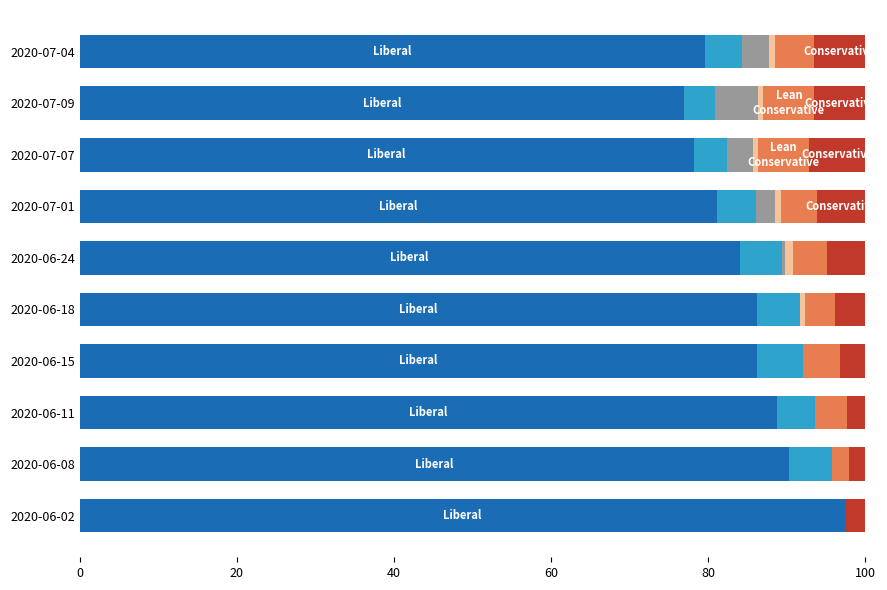

What is the total value across all series at 2020-06-11?

100.0